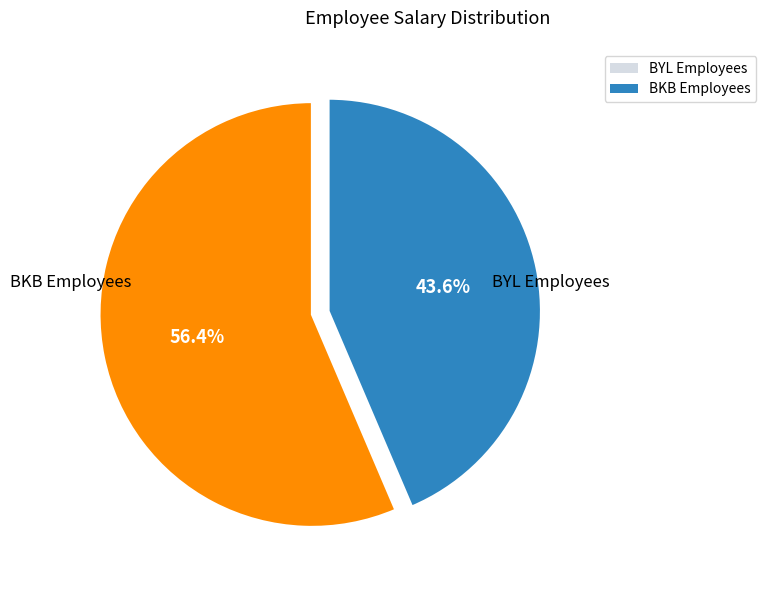

To the nearest percent, what is the difference between the largest and smallest slice percentages?

13%